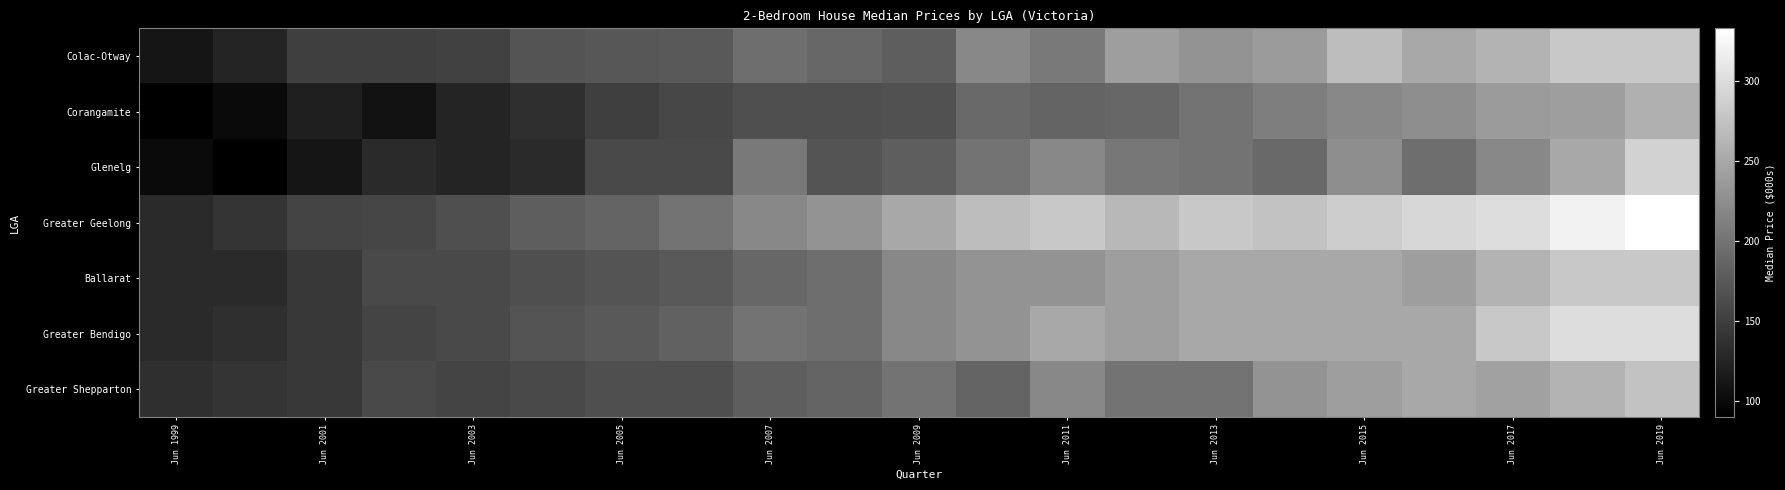

Which series has the widest spread of values?

Greater Geelong